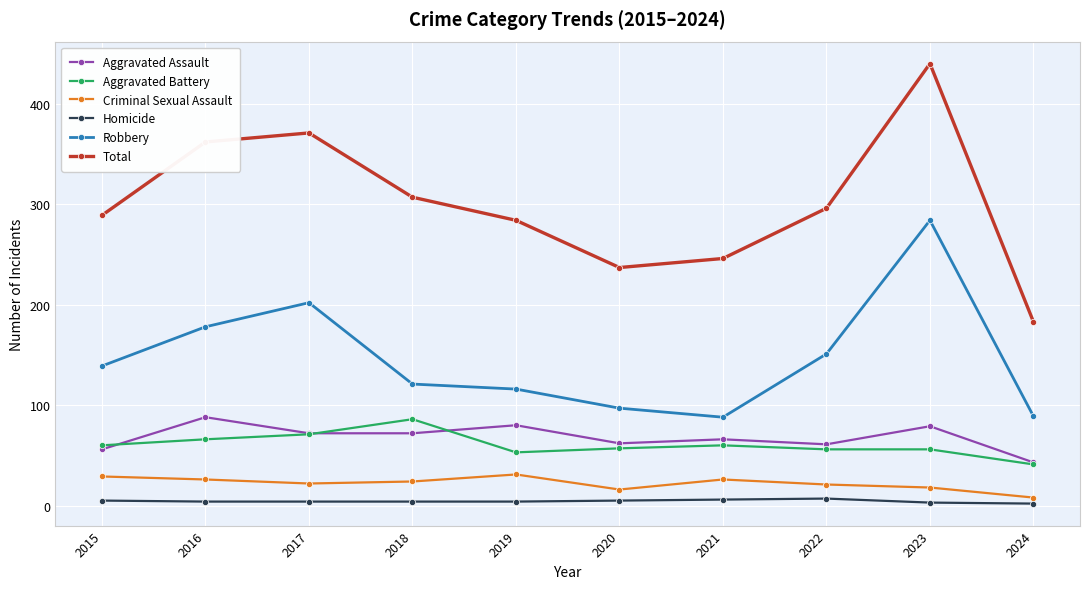

Does the chart display data point markers on the line(s)?

Yes